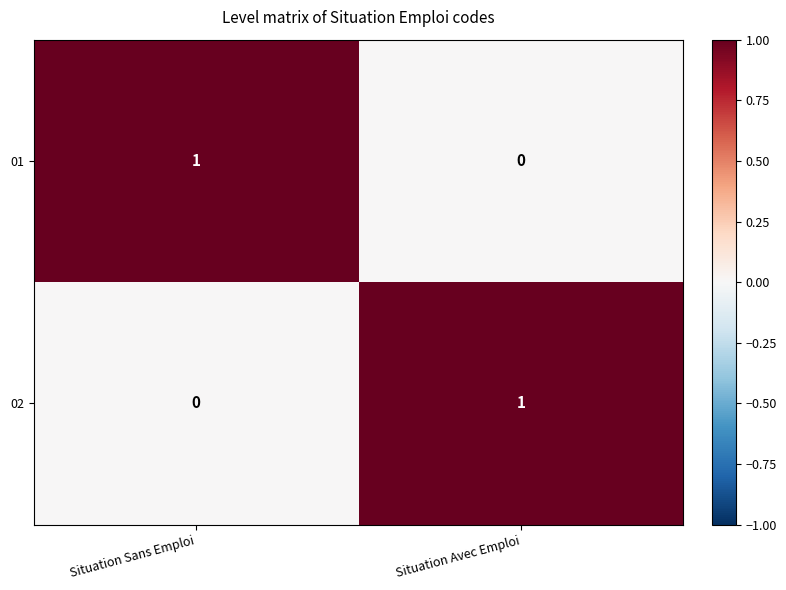

How many data points does each series have?

2